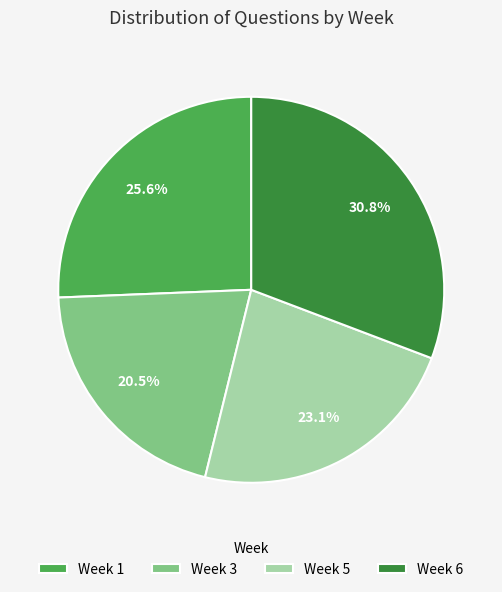

Which slice is the largest?

Week 6